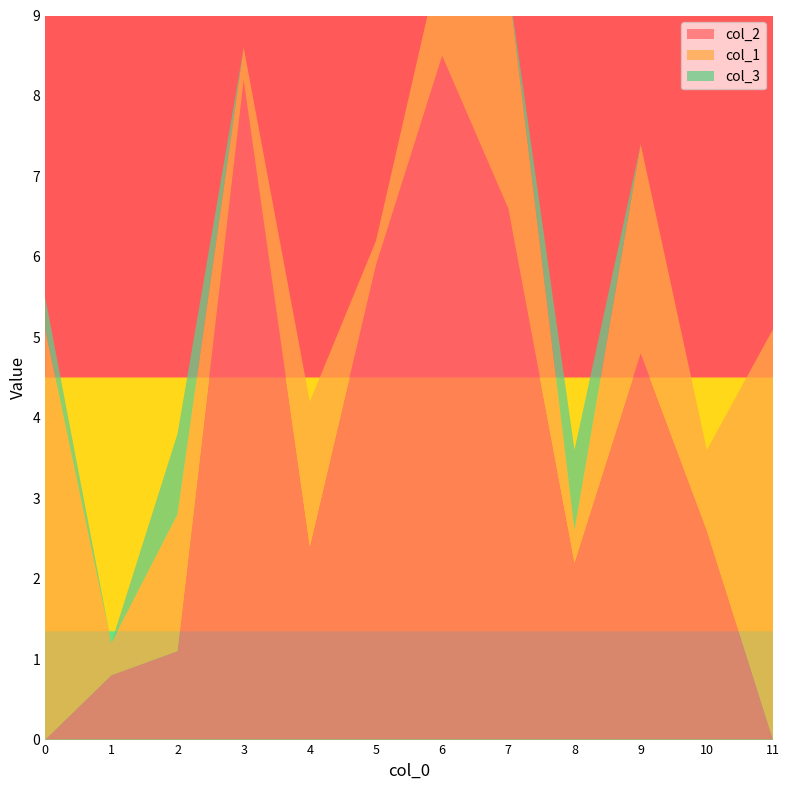

Reading left to right, what are all the values shown in this chart?

col_2: 0=0.0	1=0.8	2=1.1	3=8.2	4=2.4	5=5.9	6=8.5	7=6.6	8=2.2	9=4.8	10=2.6	11=0.0
col_1: 0=5.1	1=0.4	2=1.7	3=0.4	4=1.8	5=0.3	6=1.3	7=2.8	8=0.4	9=2.6	10=1.0	11=5.1
col_3: 0=0.4	1=0.0	2=1.0	3=0.0	4=0.0	5=0.0	6=0.0	7=0.0	8=1.0	9=0.0	10=0.0	11=0.0